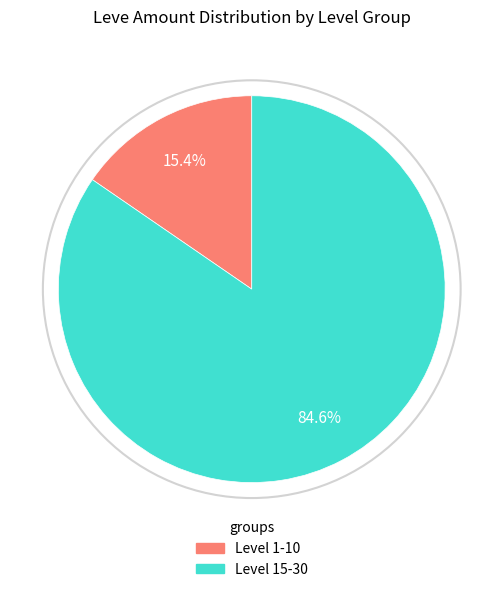

Is there any slice that represents more than half of the pie?

Yes